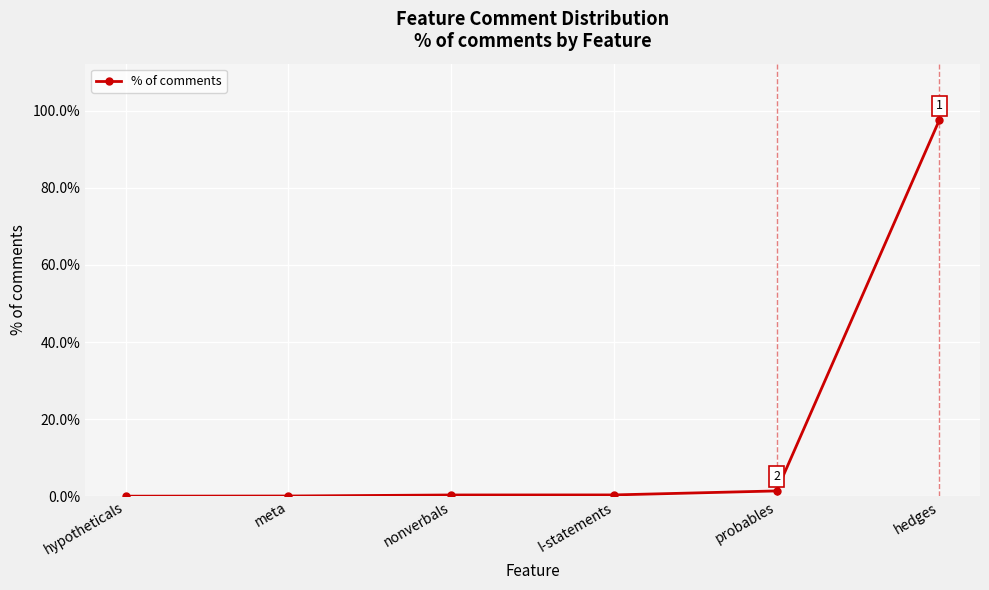

Reading left to right, what are all the values shown in this chart?

0.0	0.0	0.0	0.0	0.0	1.0